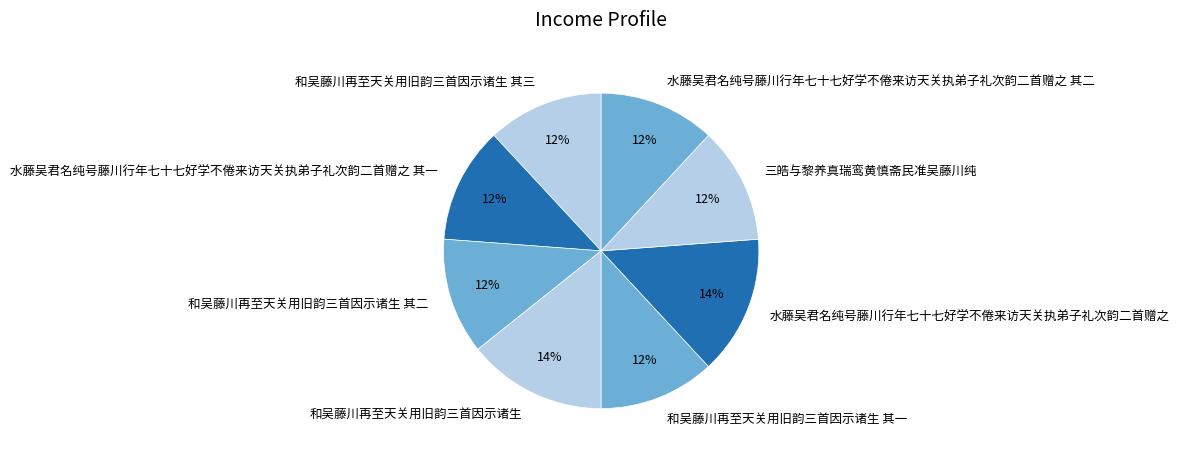

Is 水藤吴君名纯号藤川行年七十七好学不倦来访天关执弟子礼次韵二首赠之 the majority of the pie?

No